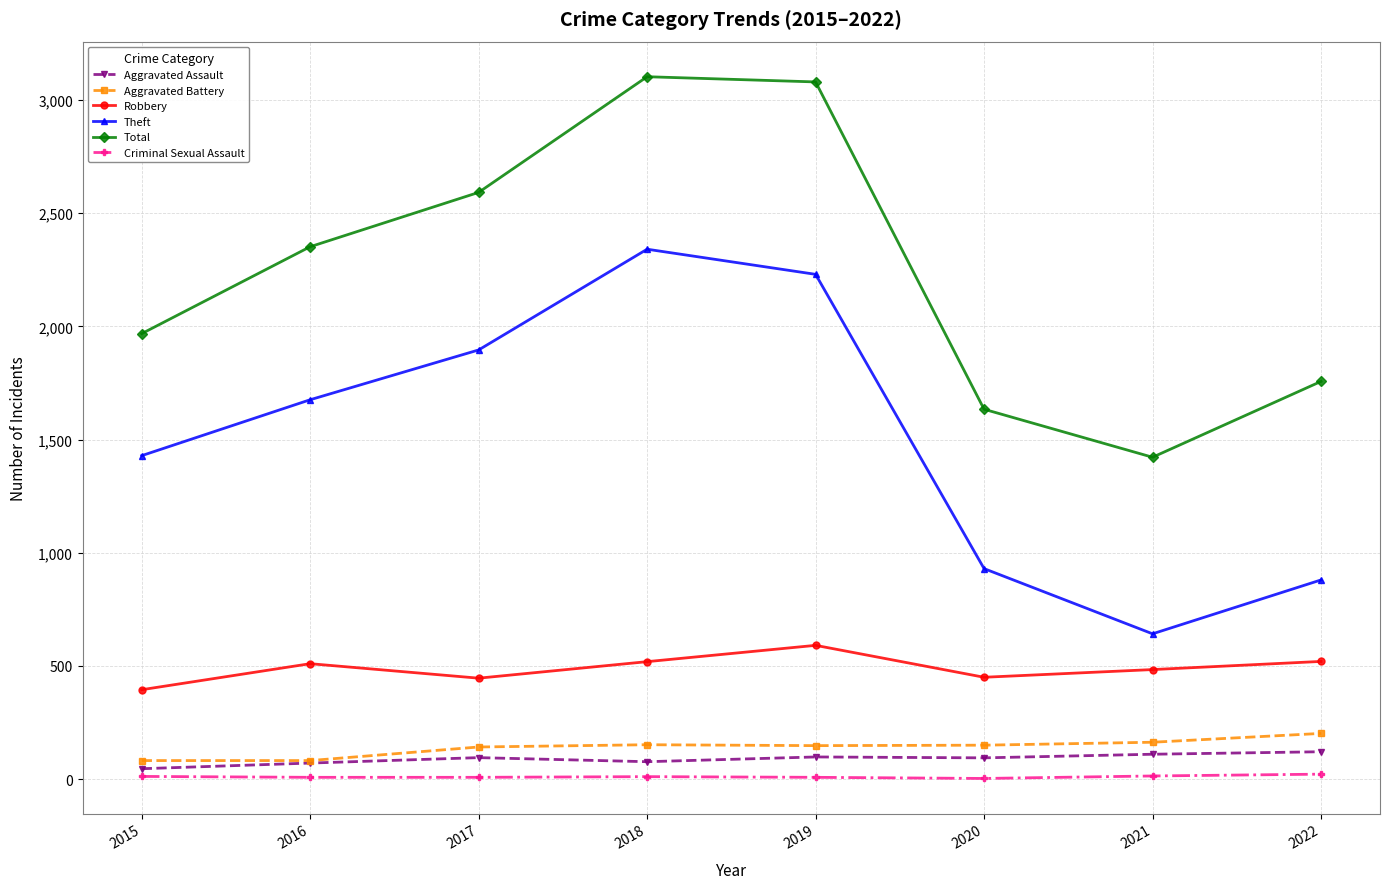

How many distinct data groups are displayed?

6